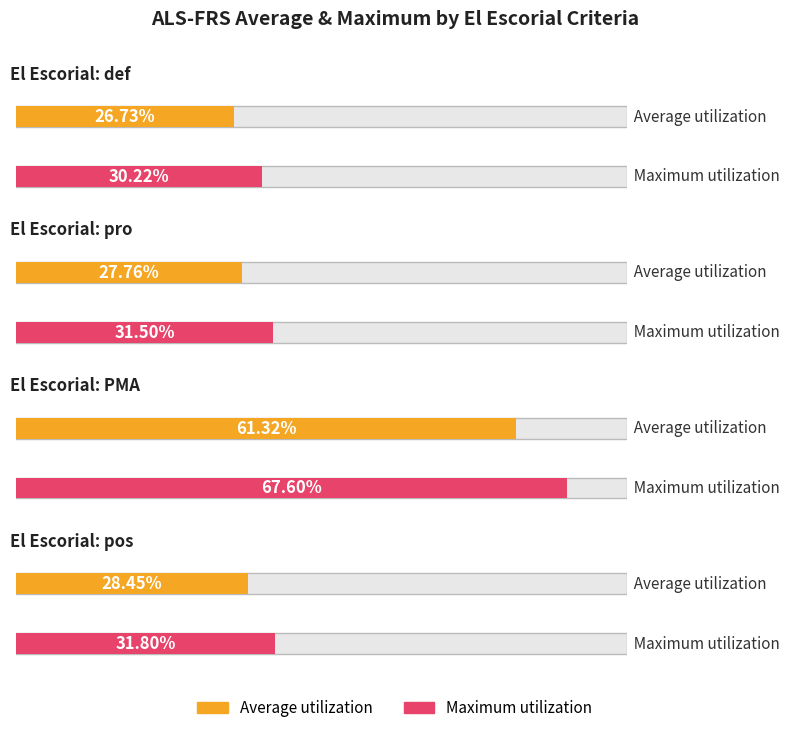

What is the difference between the maximum and minimum values in the Average utilization series?

34.6